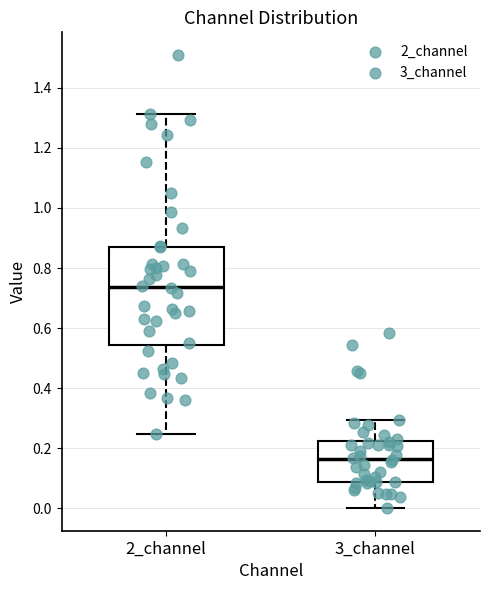

Where is the lower edge of the box for 2_channel on the y-axis? The values are not printed on the chart, so give them approximately, as read against the axis.

0.54